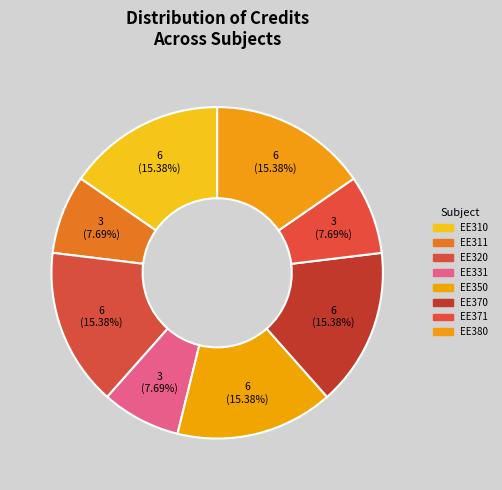

What is the largest slice in the pie chart?

EE310 Introduction to VLSI Design